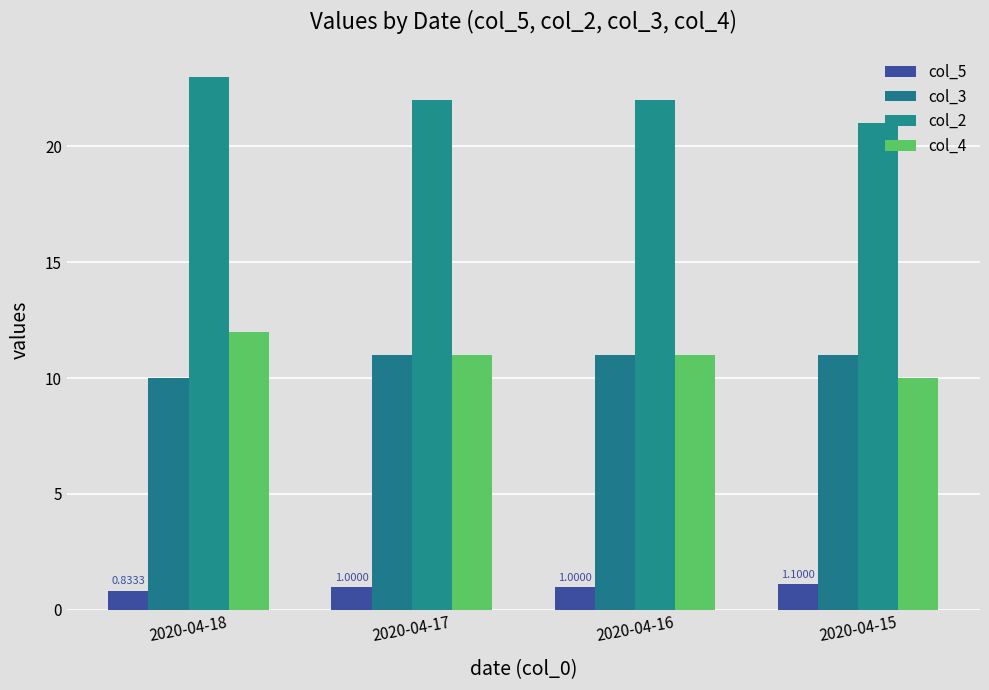

Are the bars grouped side by side (vs. stacked)?

Yes